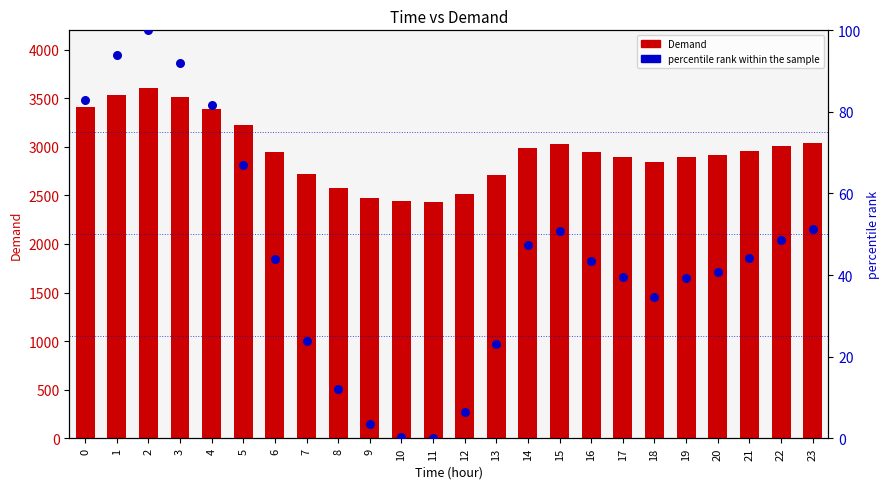

Which series has the largest total across all categories?

Demand